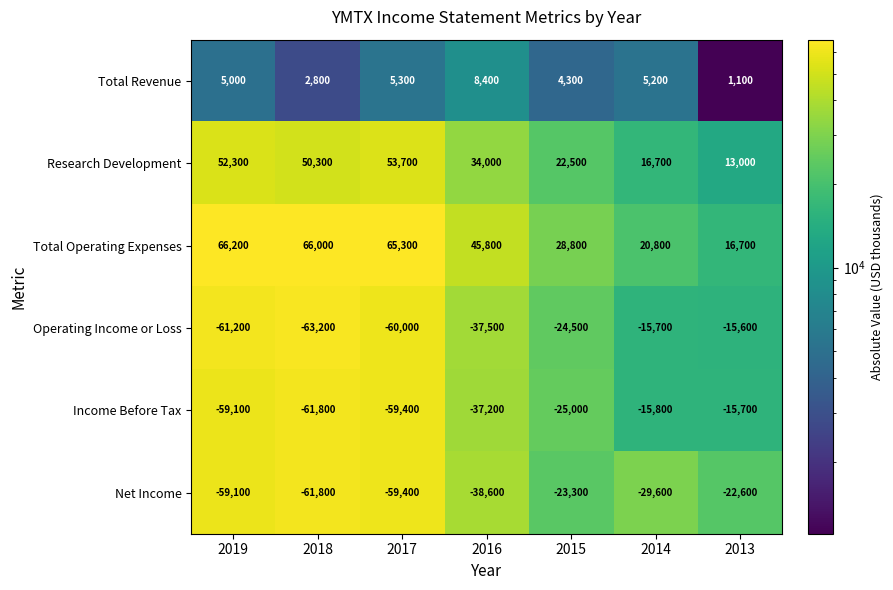

At which label is Total Revenue closest to 4750?

2019